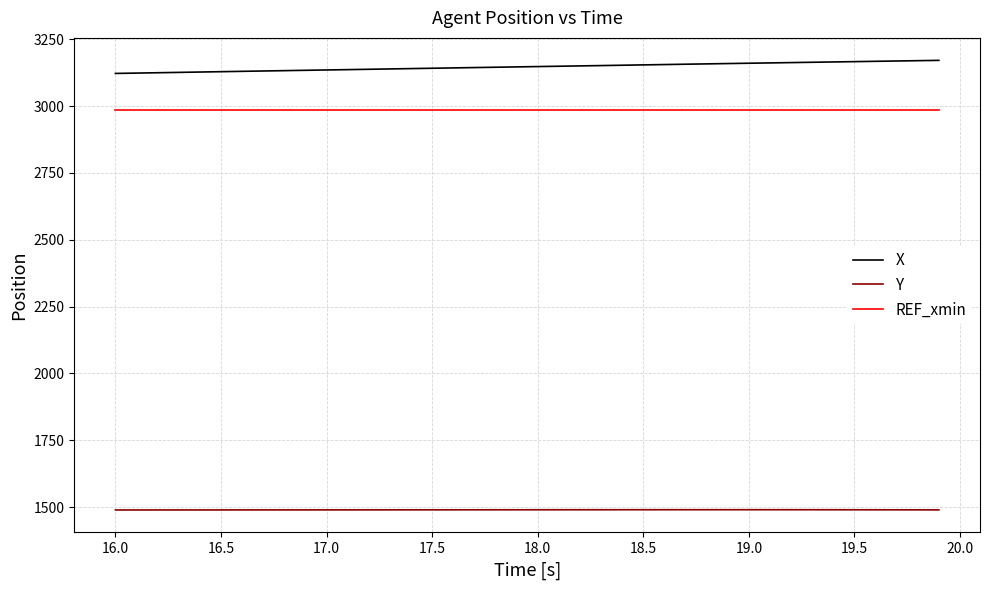

What is the greatest value displayed?

3170.8